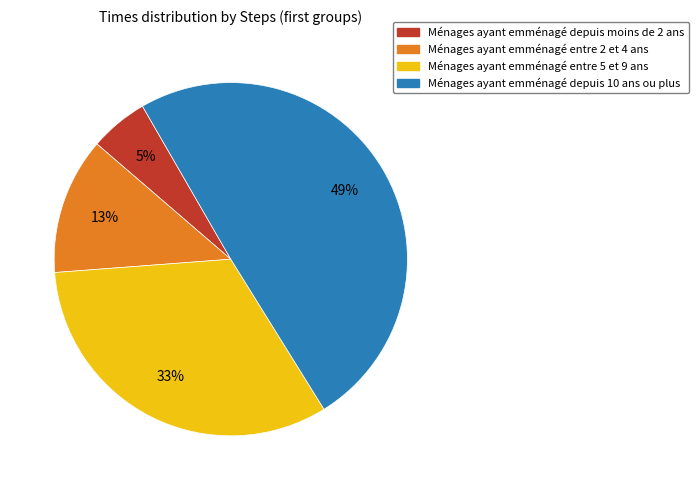

The Ménages ayant emménagé depuis 10 ans ou plus slice represents 64% of the pie. True or false?

False